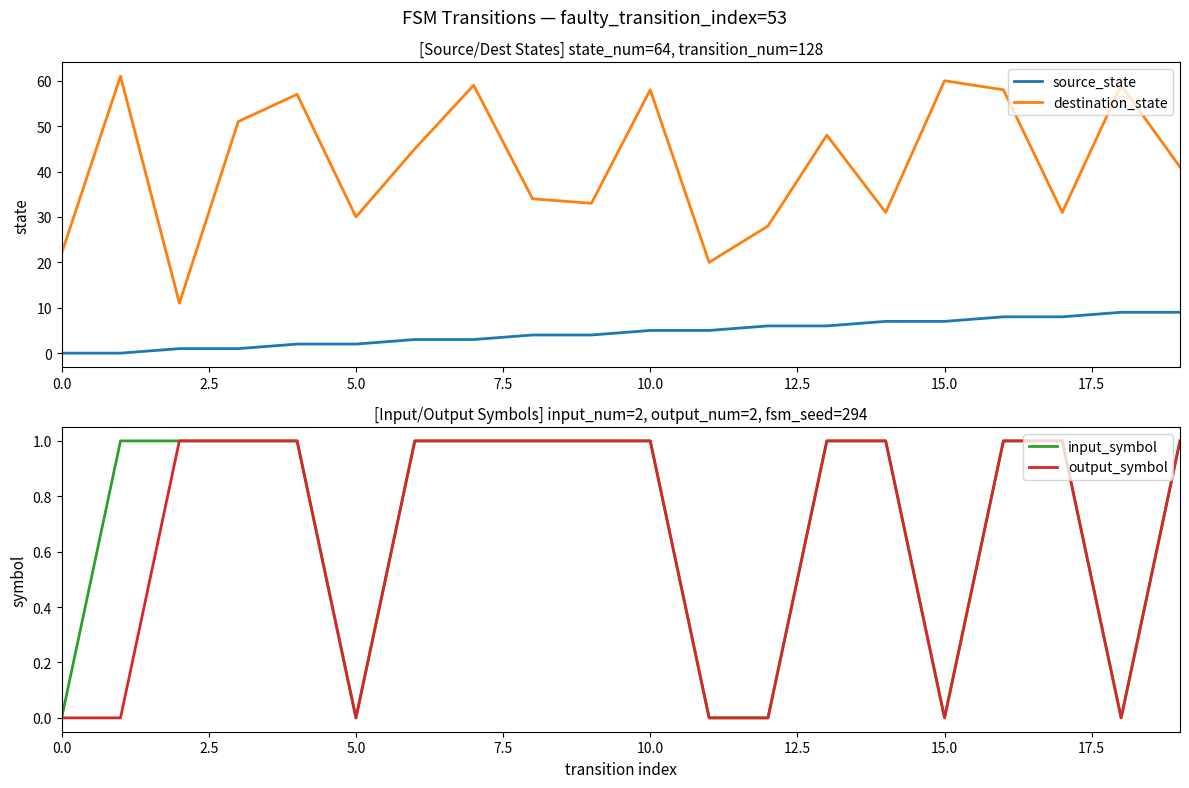

The value of destination_state at 15.0 is 37. True or false?

False